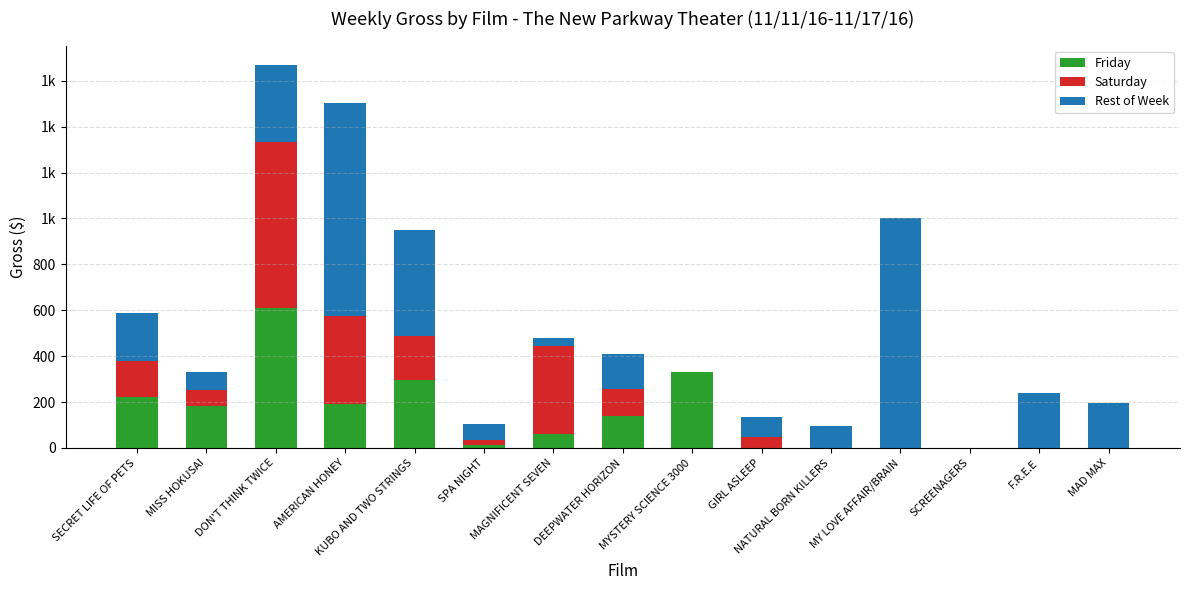

What is the difference between the maximum and minimum values in the Rest of Week series?

1004